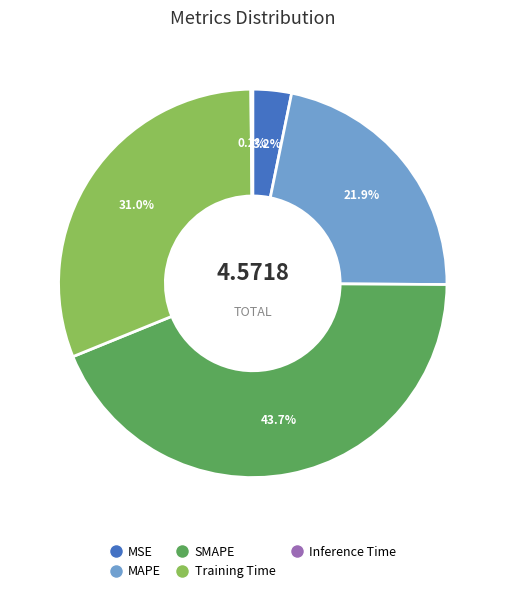

To the nearest percent, what is the difference between the largest and smallest slice percentages?

44%